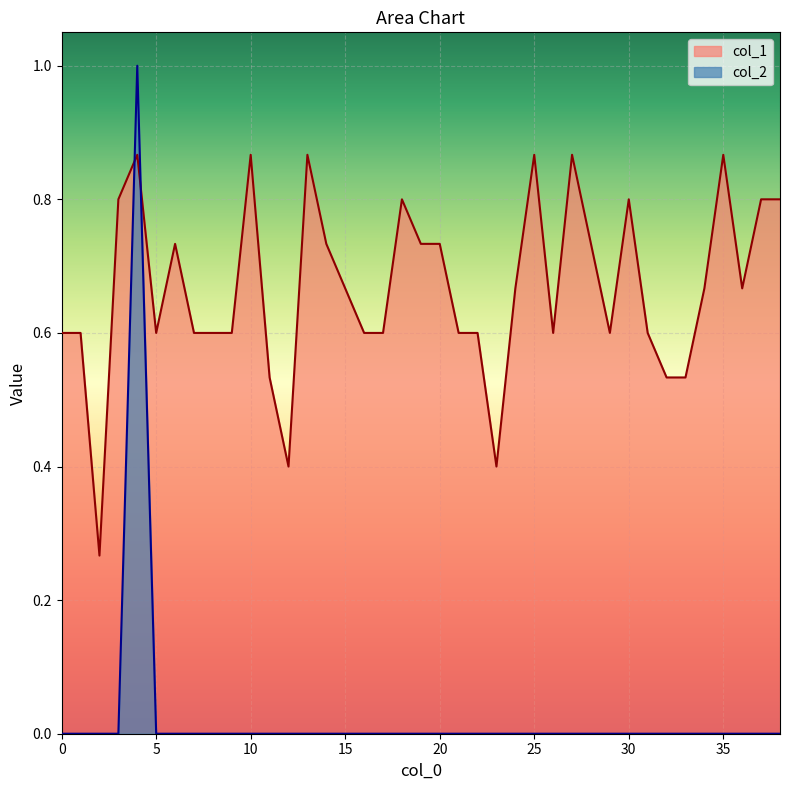

Between 34 and 23, which is larger?

34